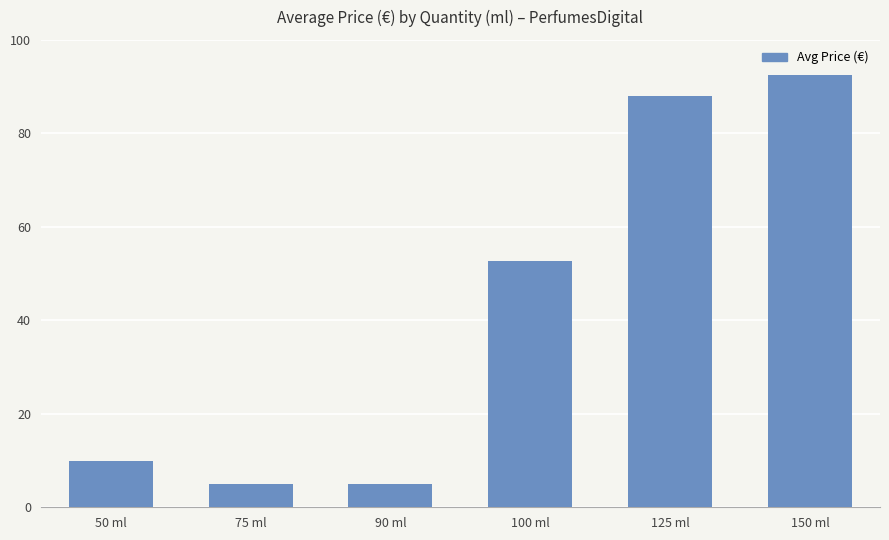

How many values are below 52?

3